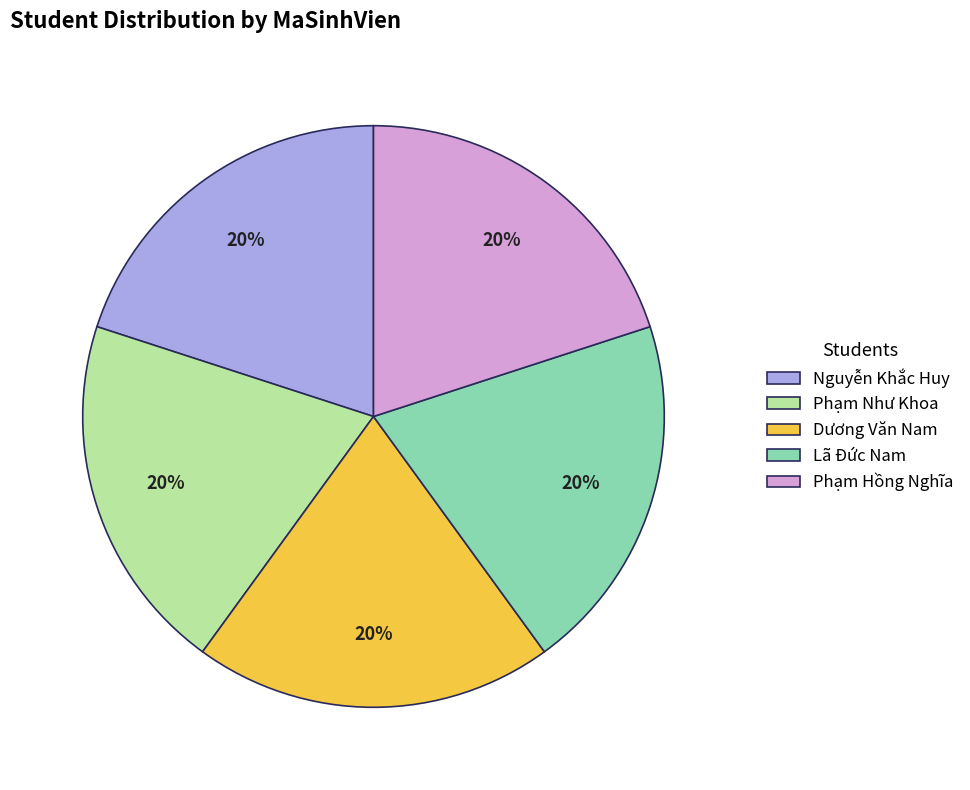

The Nguyễn Khắc Huy slice represents 20% of the pie. True or false?

True